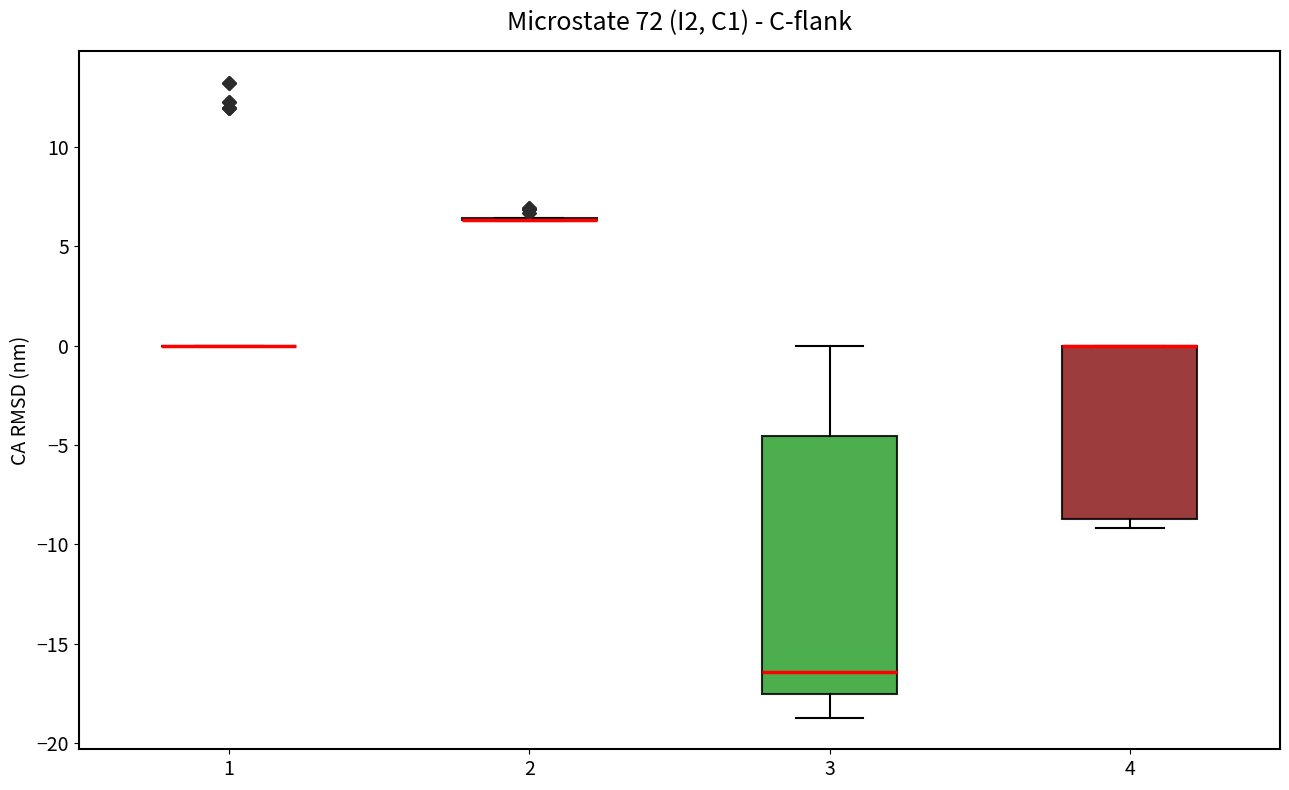

Comparing the boxes themselves (not the whiskers), which one is the tallest?

3